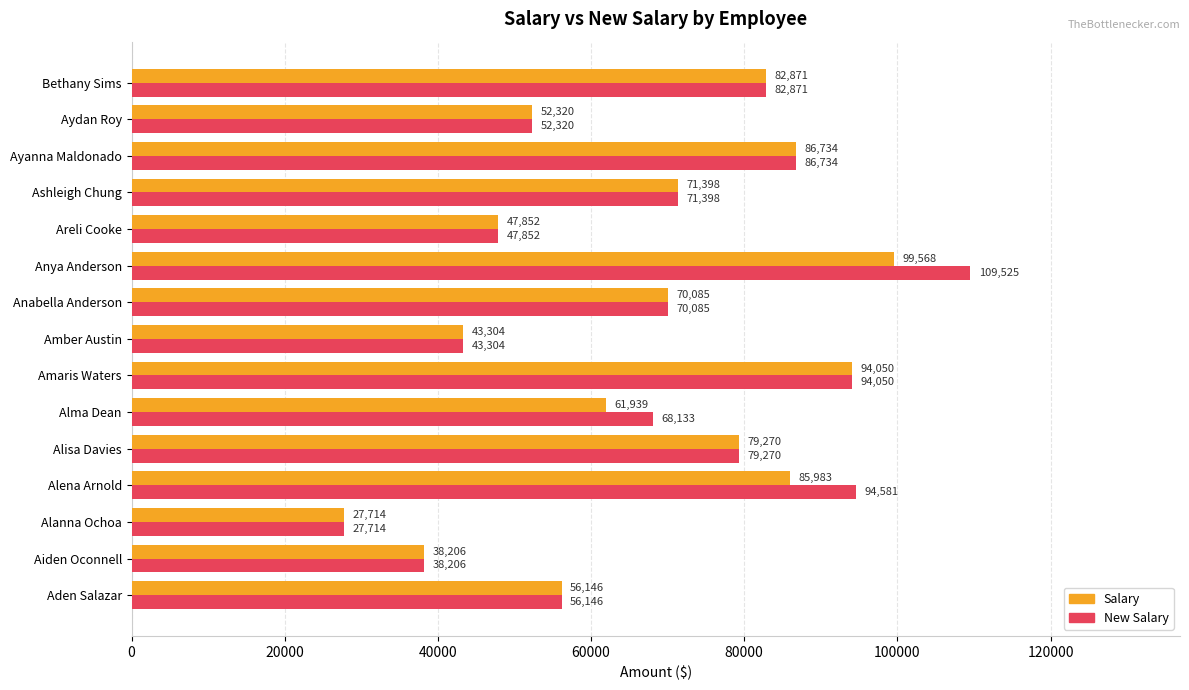

How many data points in New Salary are less than 70085?

7